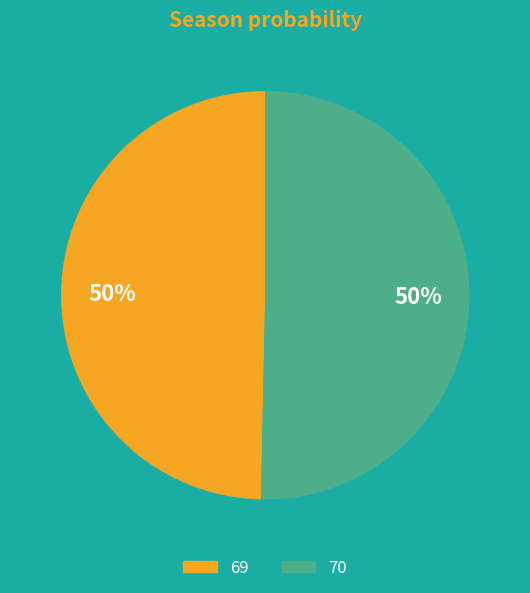

Is it true that 70 is 41% of the pie?

False